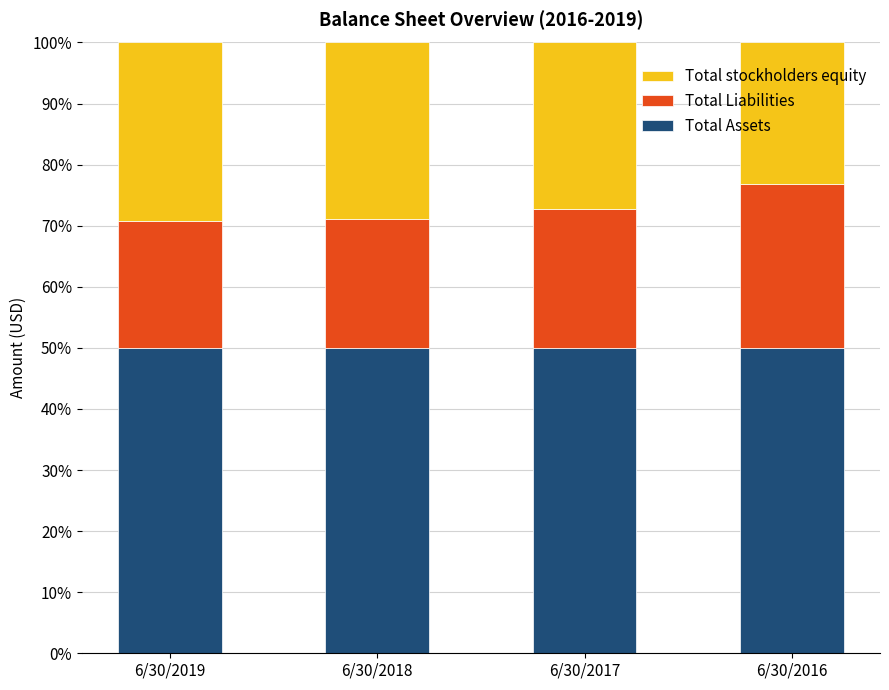

Reading right to left, transcribe the values for Total Assets.

6/30/2016=50.0	6/30/2017=50.0	6/30/2018=50.0	6/30/2019=50.0